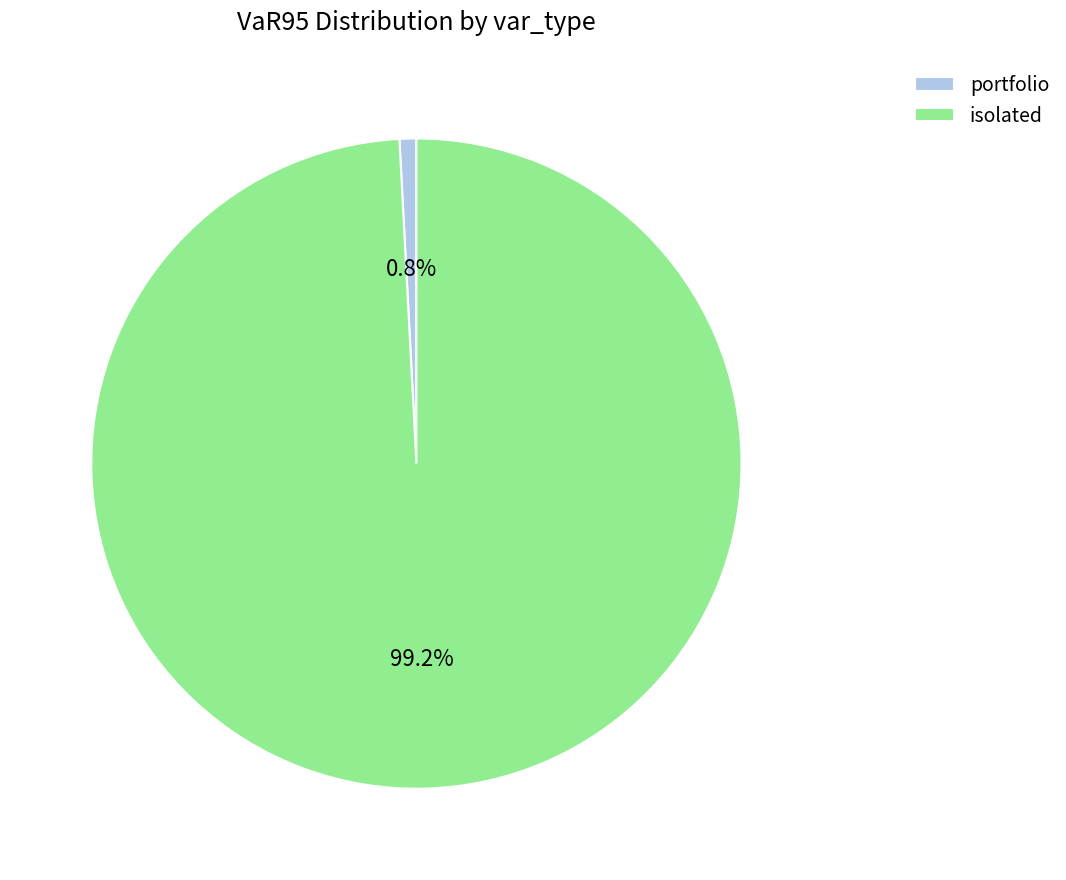

How many slices are in this pie chart?

2